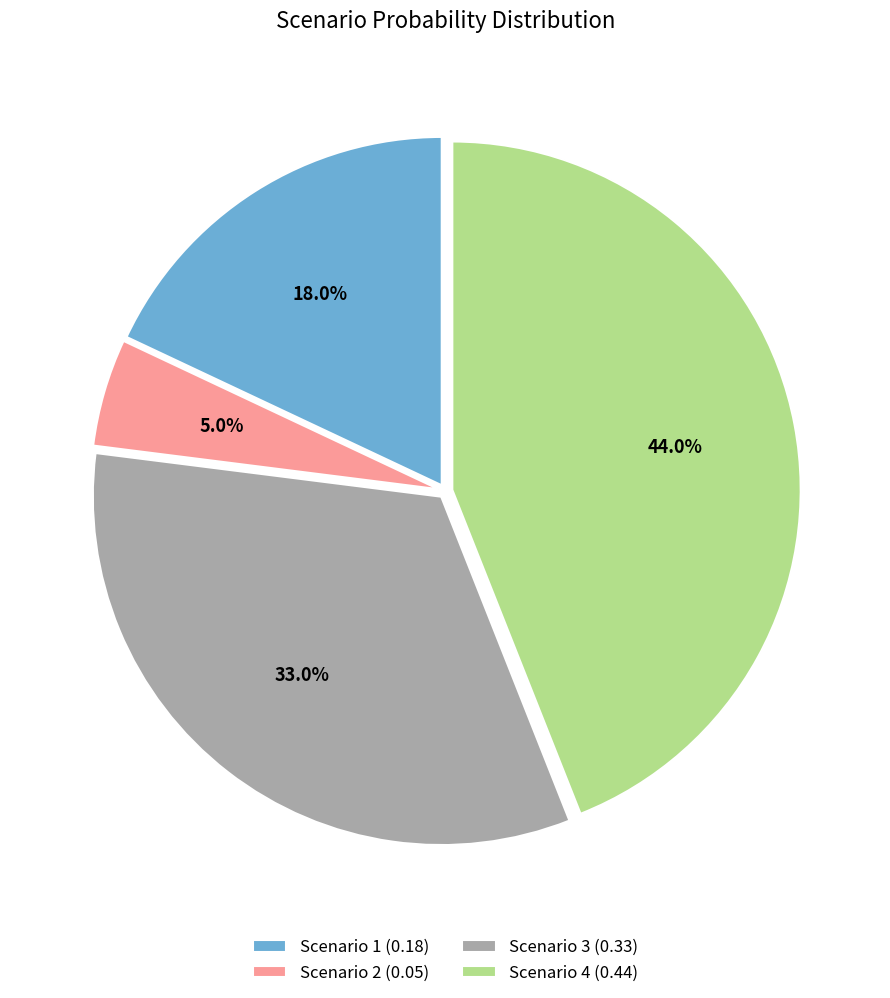

How many segments does this pie chart have?

4